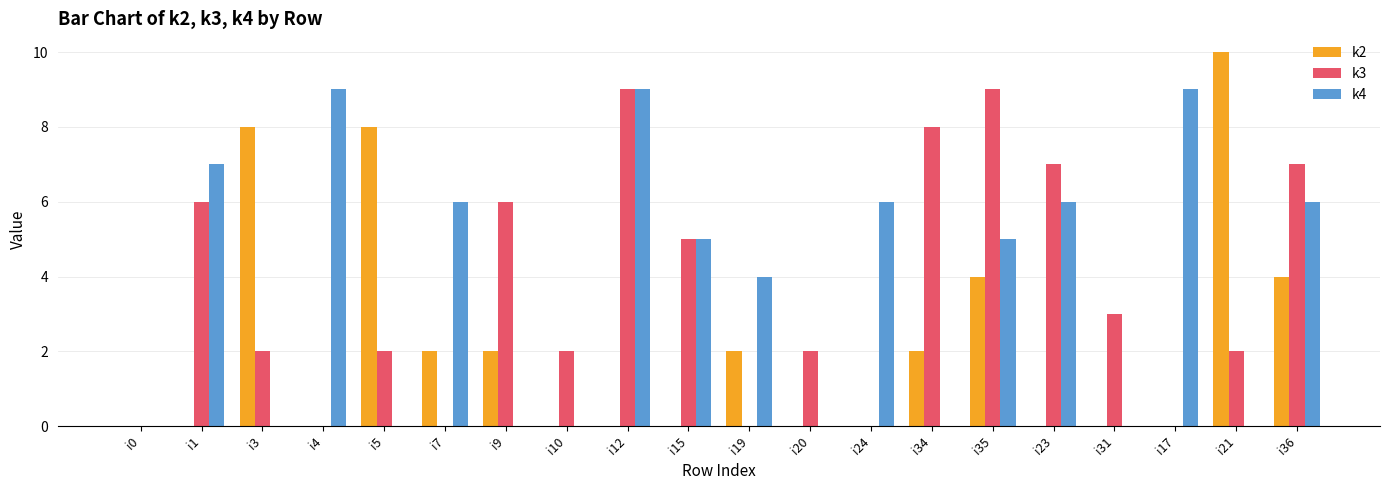

Which label corresponds to the largest value in the chart?

i21